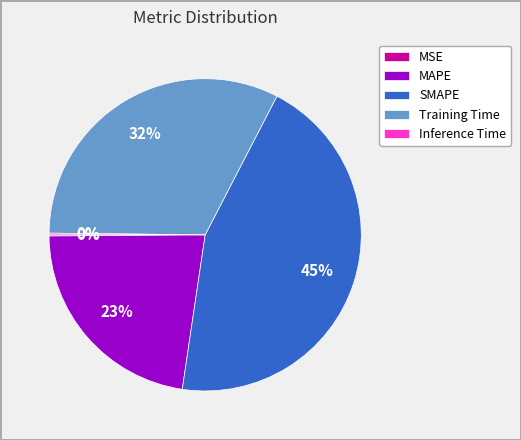

The MAPE slice represents 23% of the pie. True or false?

True